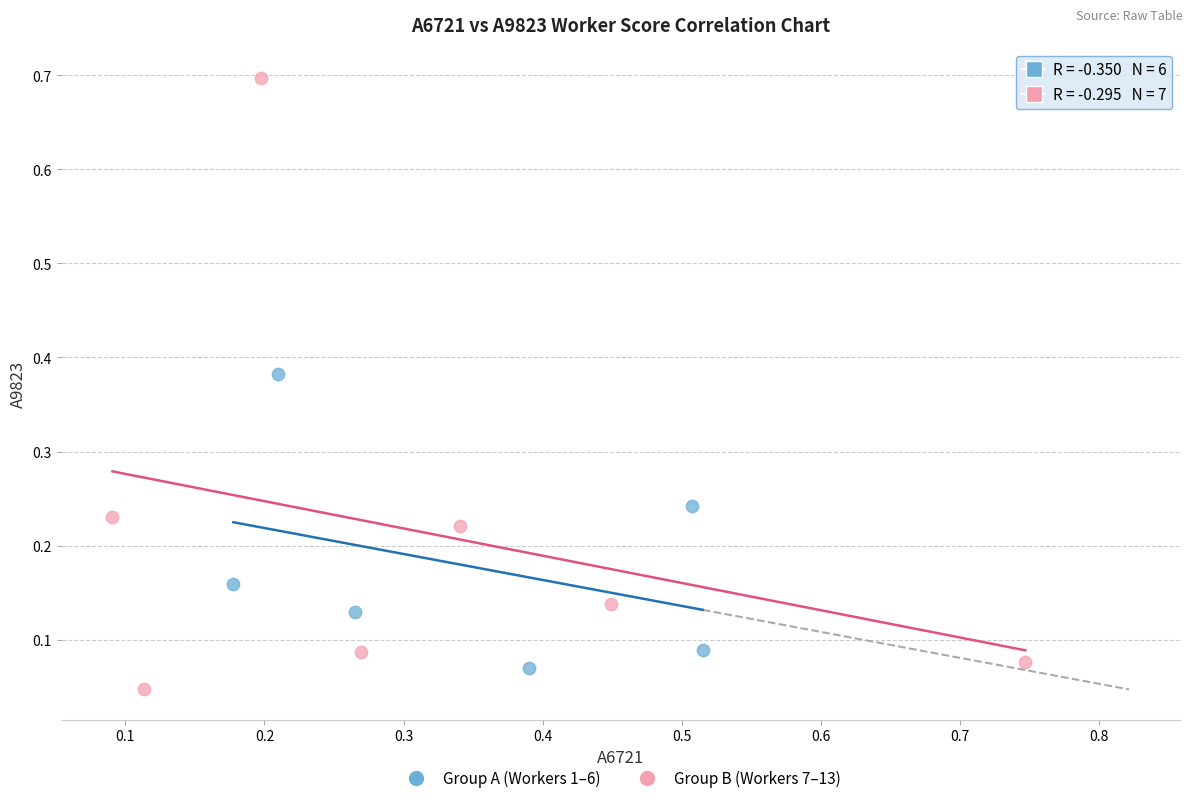

Which series has the widest spread of Y values?

Group B (Workers 7–13)